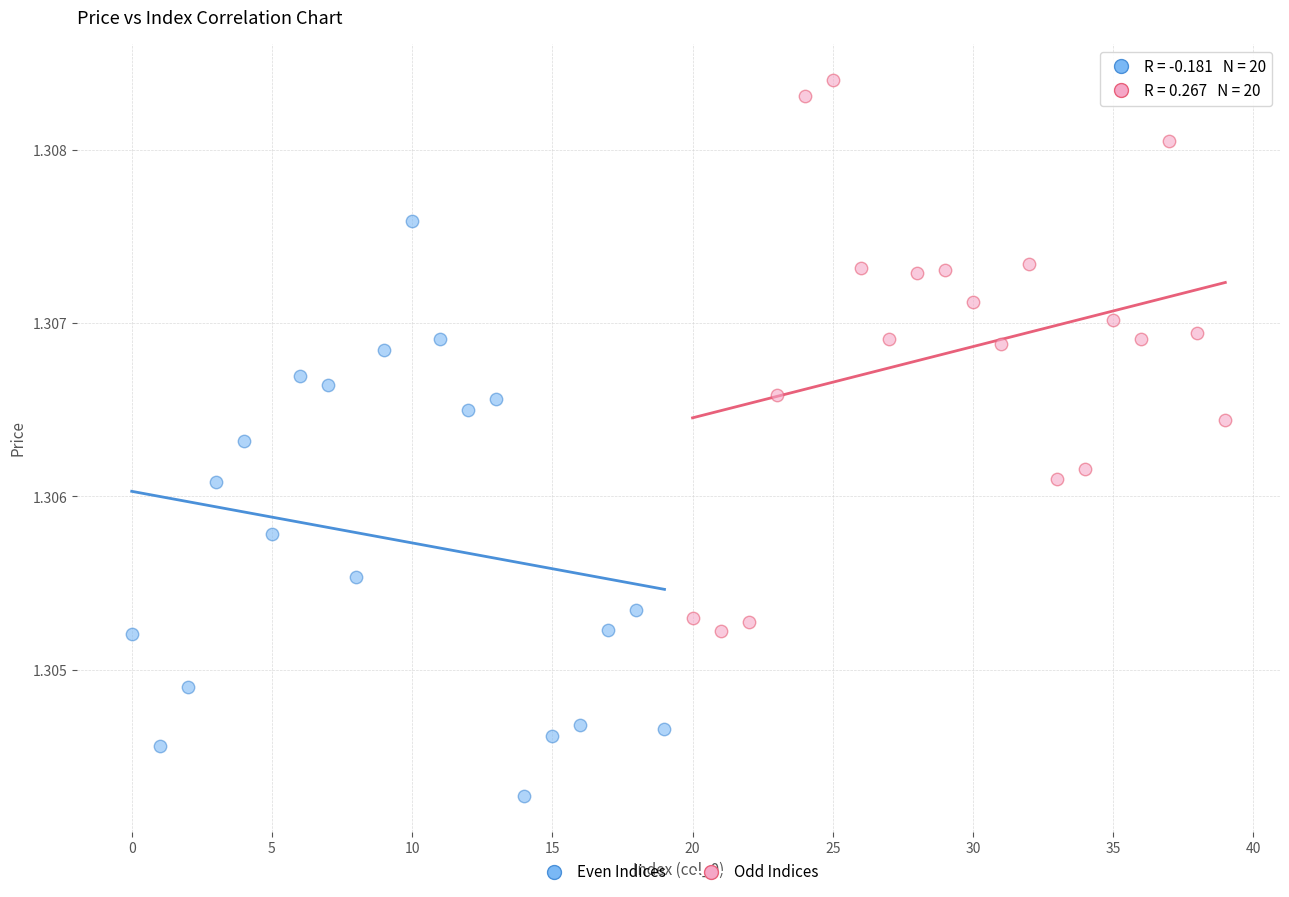

Which series contains the highest Y value?

Odd Indices